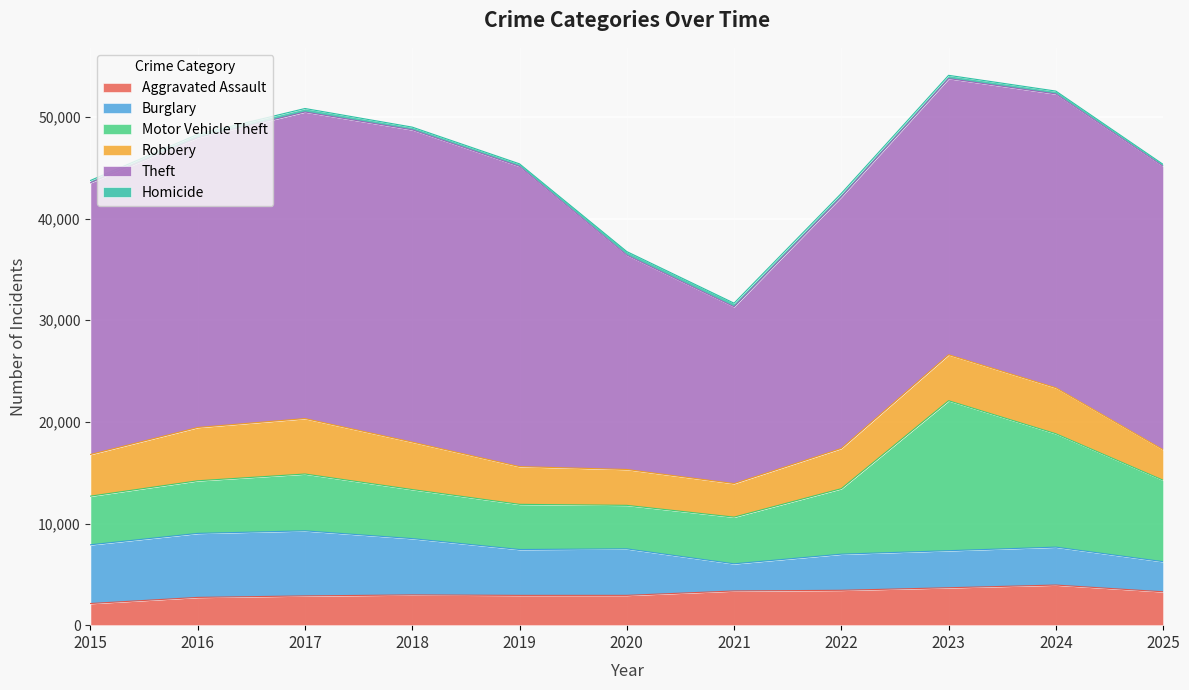

The Motor Vehicle Theft series shows 21929 at 2023. True or false?

False